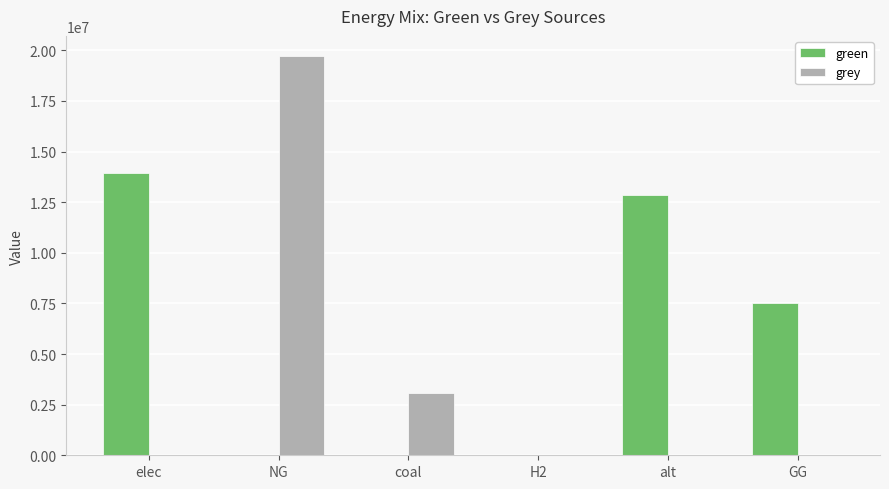

What is the sum of all grey values?

22816869.7